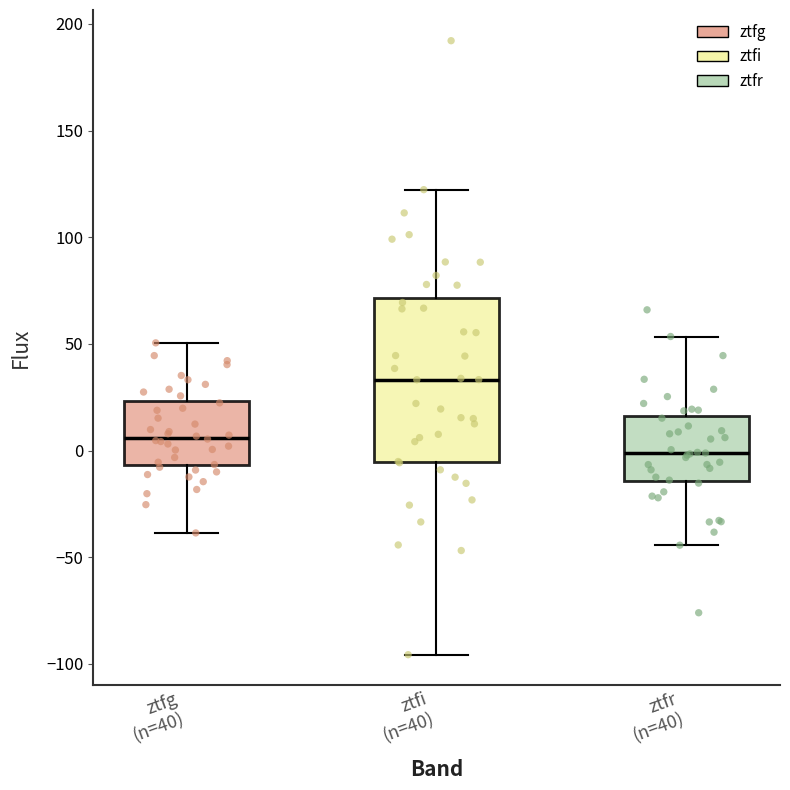

Where is the lower edge of the box for ztfi (n=40) on the y-axis? The values are not printed on the chart, so give them approximately, as read against the axis.

-5